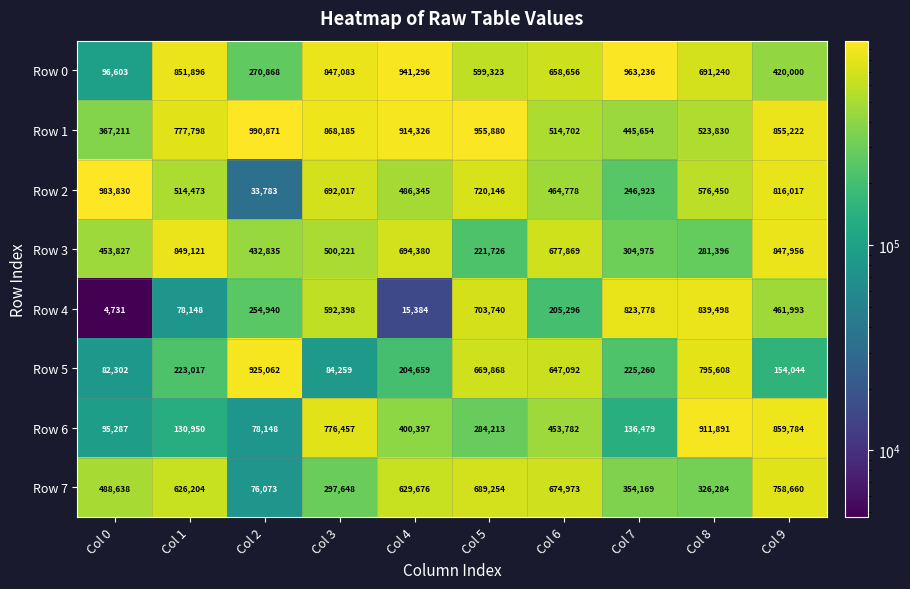

Read the Row 3 value at Col 6.

677869